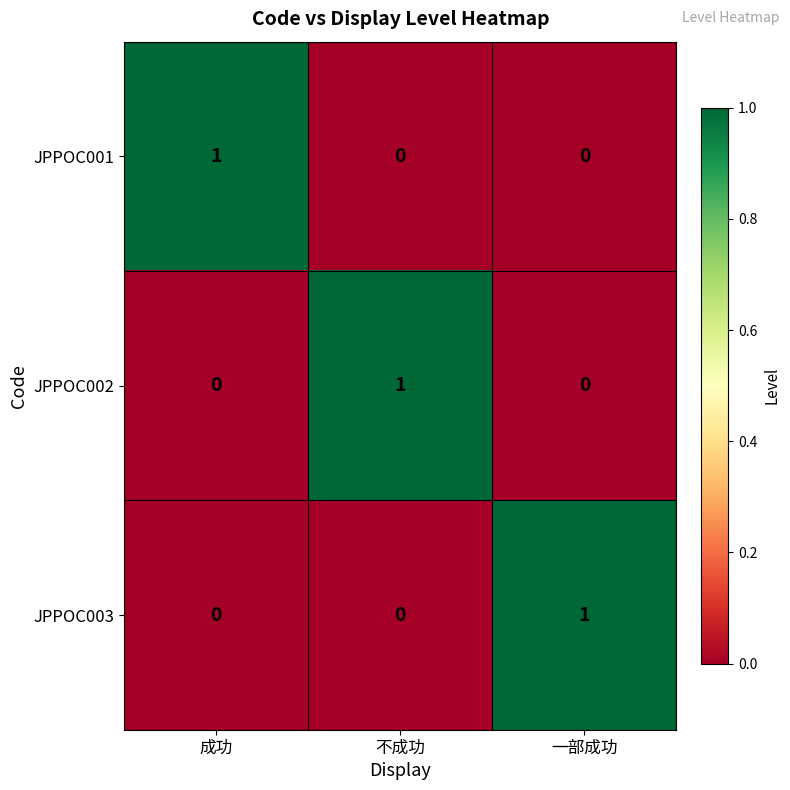

How many JPPOC003 values are between 0 and 1?

3